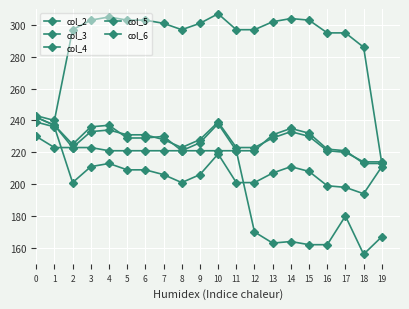

Which label corresponds to the largest value in the chart?

10